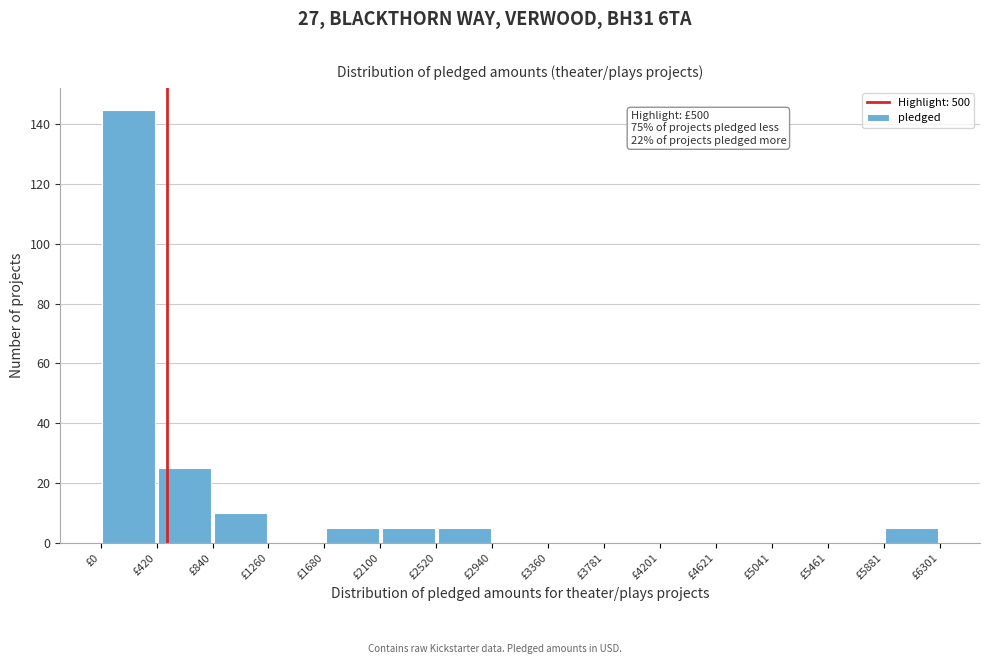

Over which range of the x-axis is the bar tallest?

0 to 400